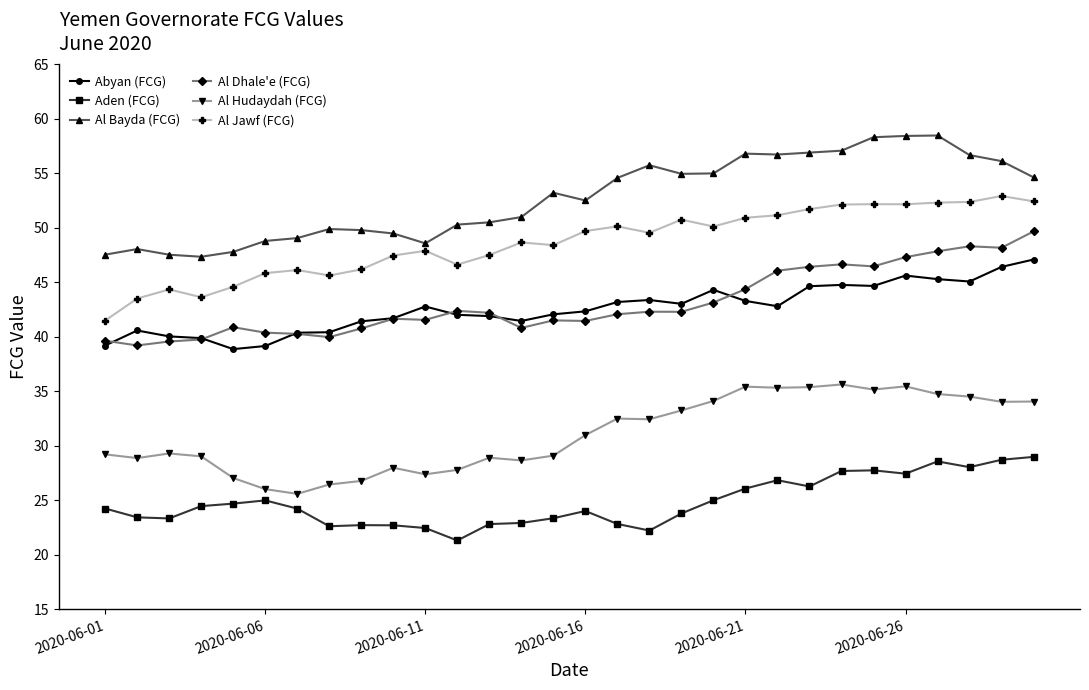

What is the value of the Al Dhale'e (FCG) point at the 11th from the left?

41.5